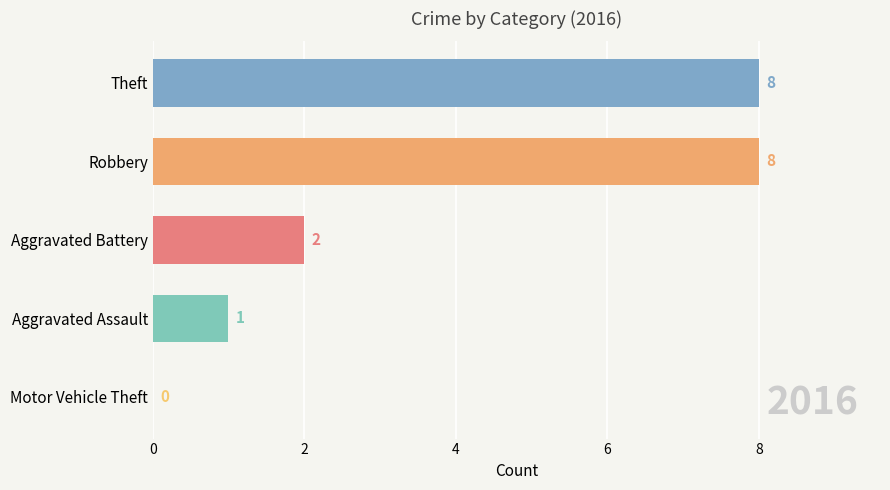

Is it true that the value at Aggravated Assault is 1?

True